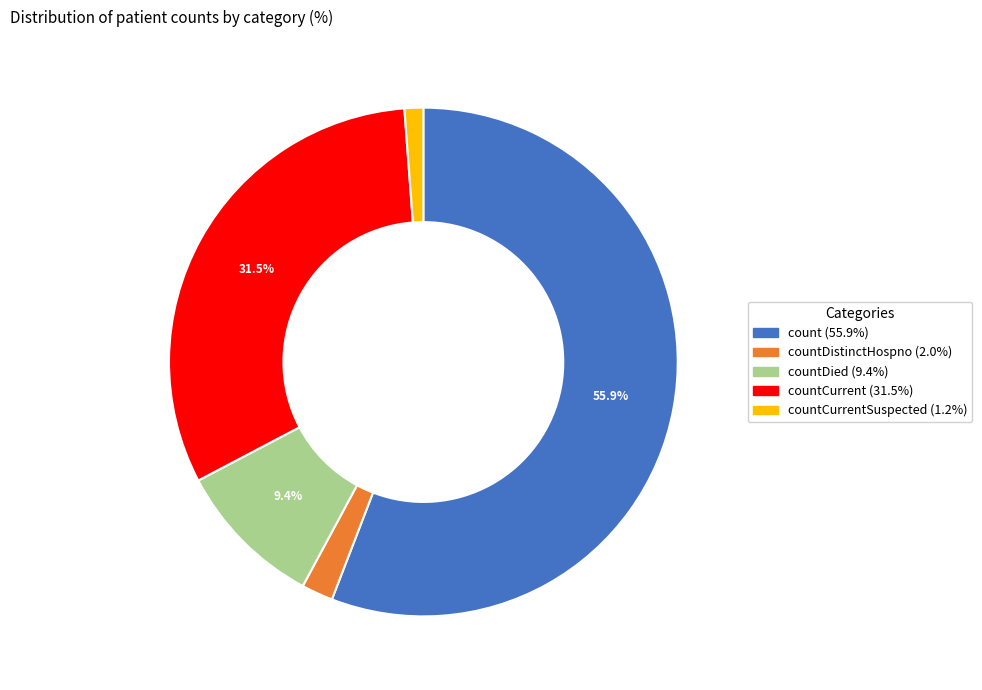

To the nearest percent, what is the difference between the largest and smallest slice percentages?

55%